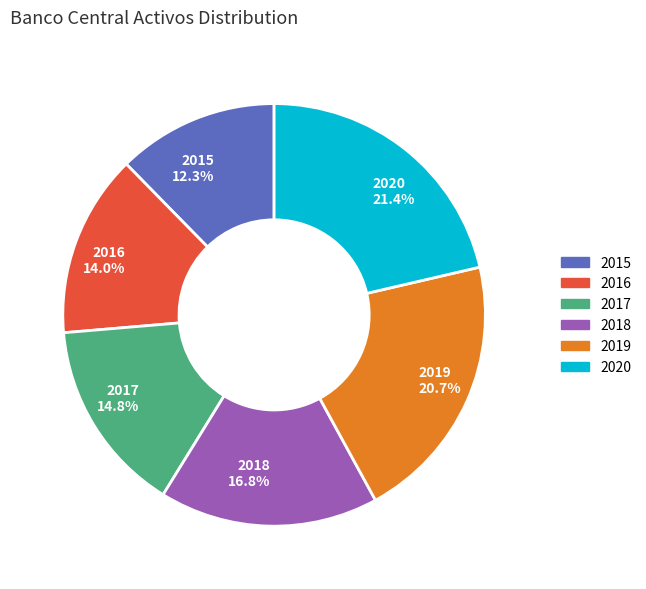

What is the largest slice in the pie chart?

2020 21.4%